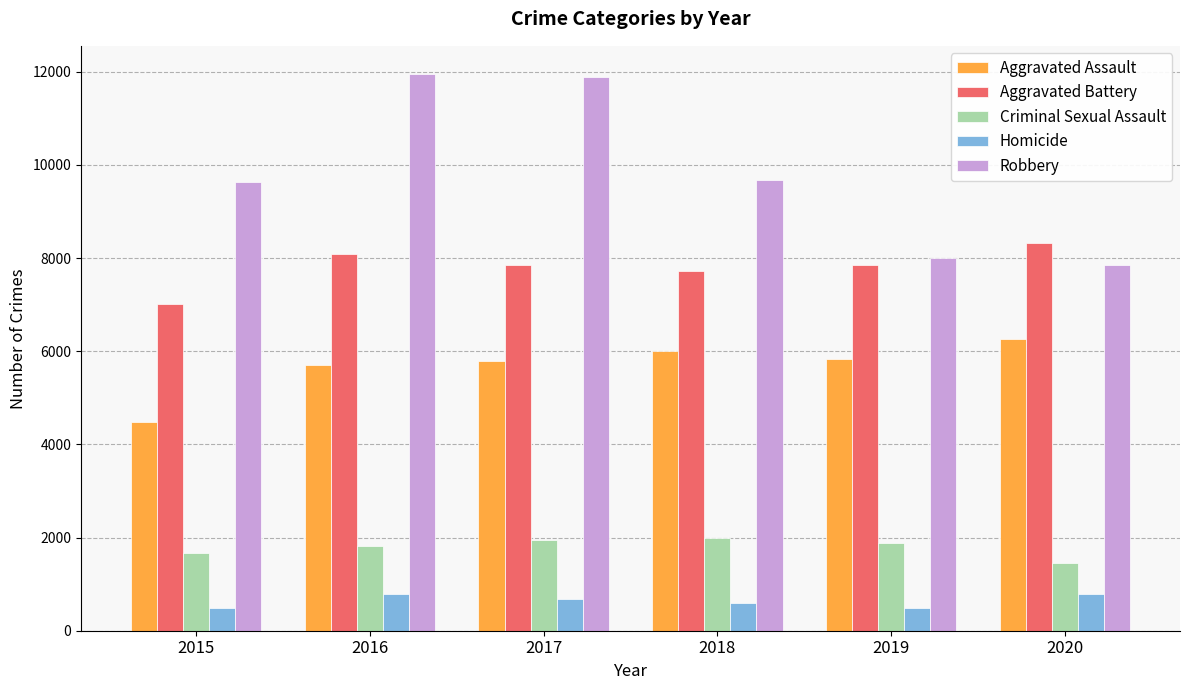

The value of Criminal Sexual Assault at 2018 is 3427. True or false?

False